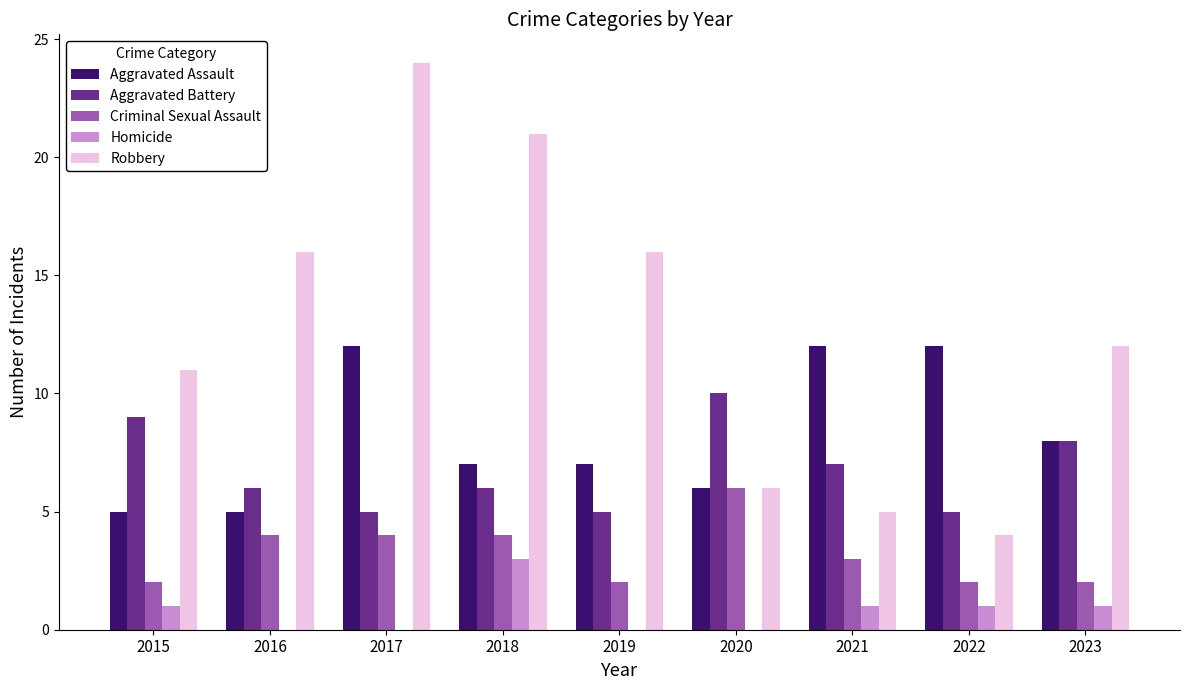

What are all the series names shown in the legend?

Aggravated Assault, Aggravated Battery, Criminal Sexual Assault, Homicide, Robbery